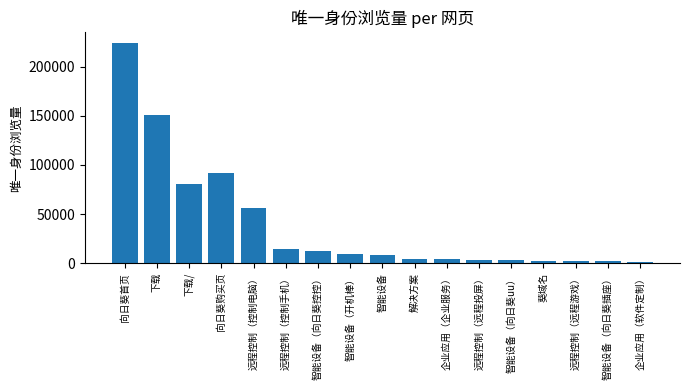

What is the sum of all values?

667770